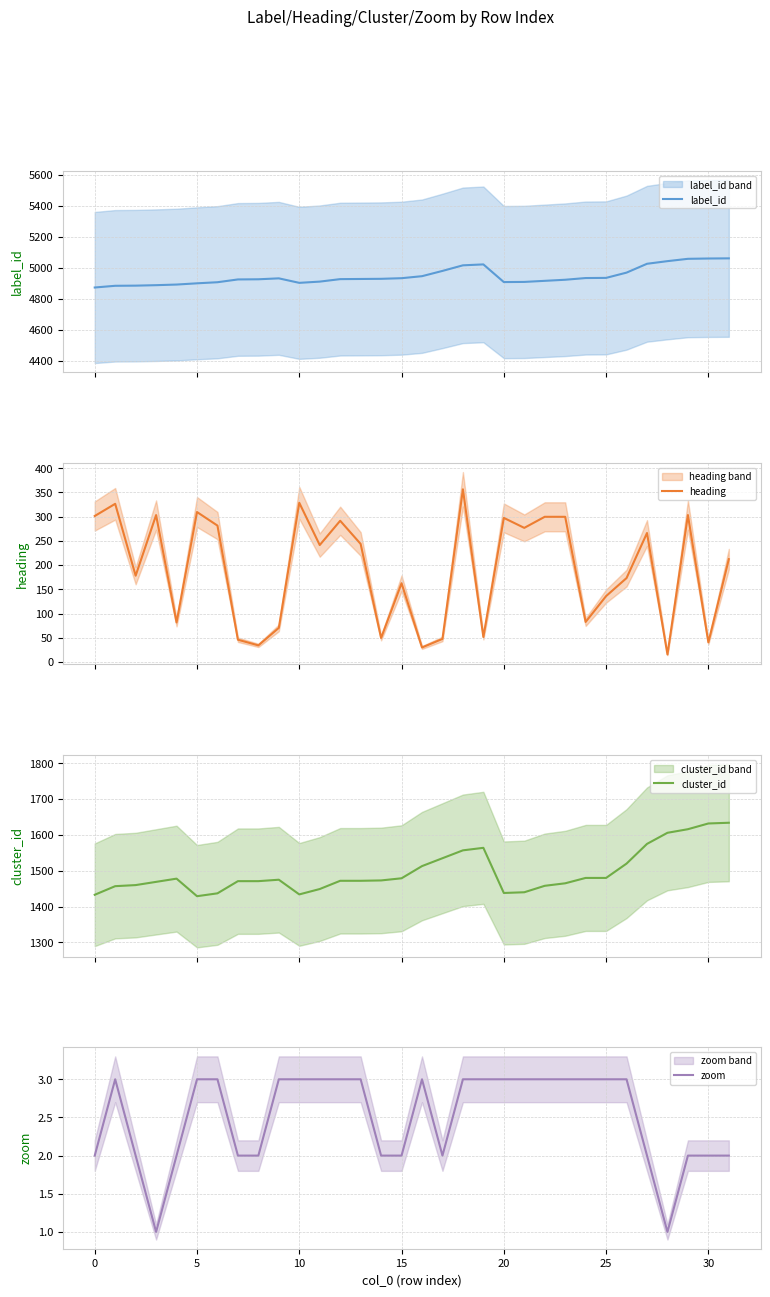

The heading series shows 299.7 at 23. True or false?

True